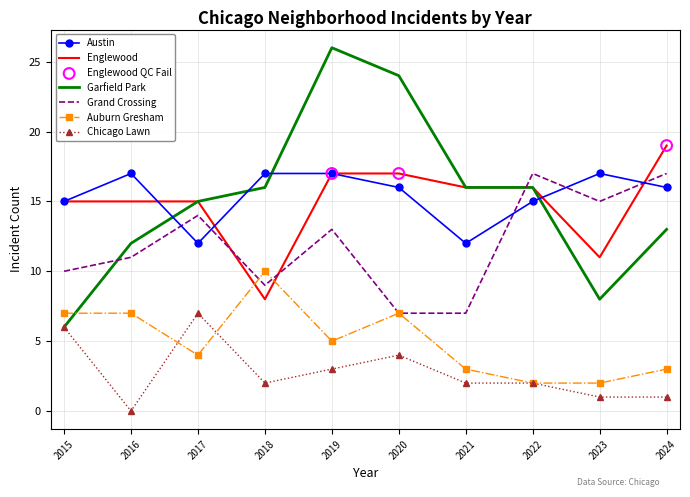

What is the minimum value for Englewood?

8